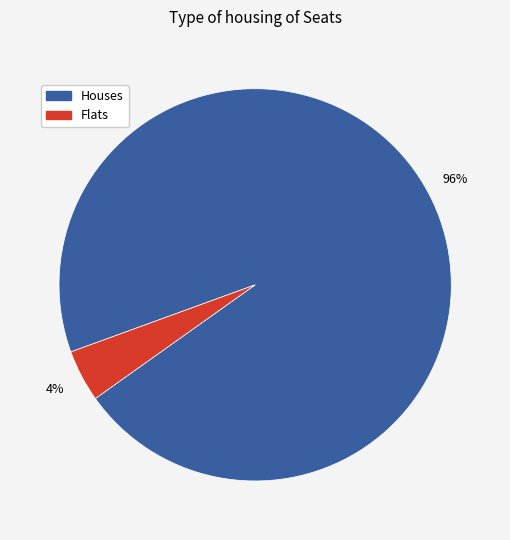

Does any single category account for the majority?

Yes